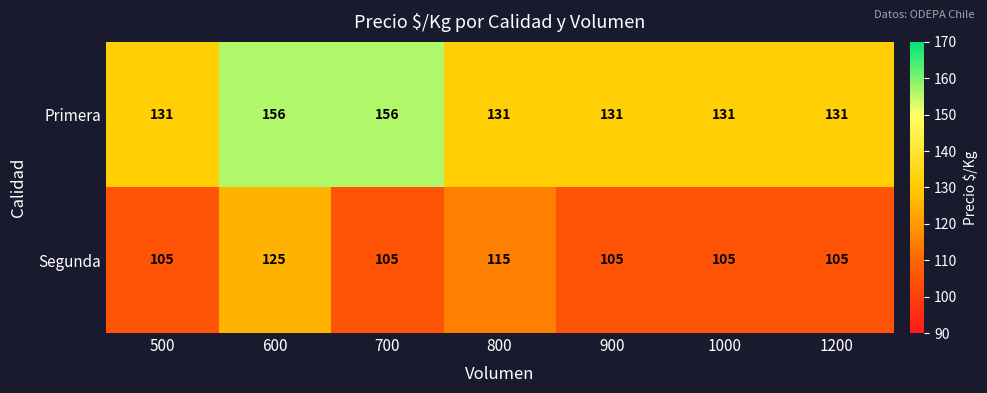

Is it true that Primera equals 217 at 900?

False